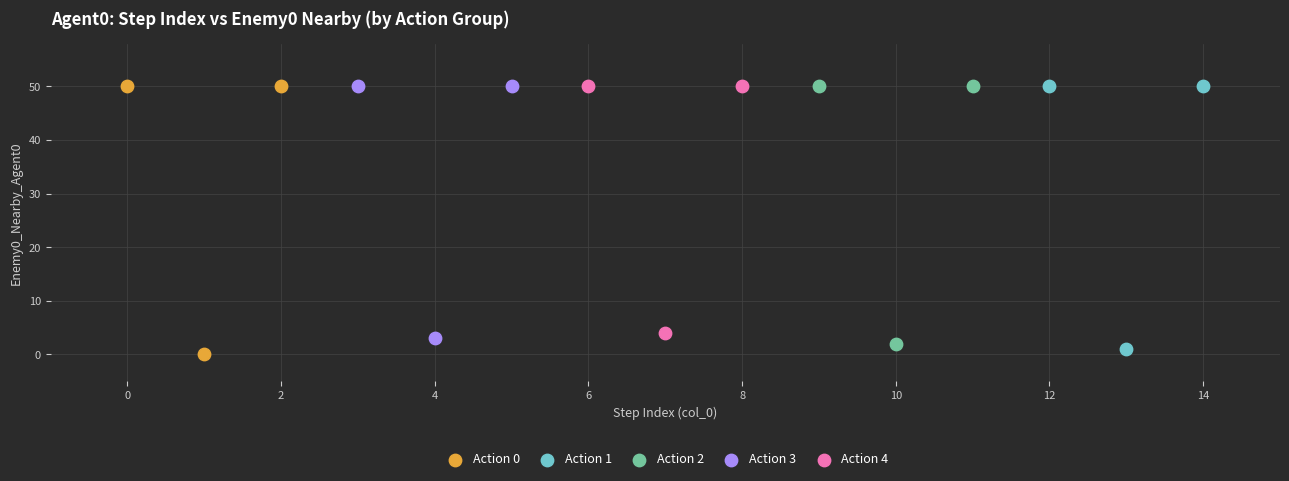

What are all the series names shown in the legend?

Action 0, Action 1, Action 2, Action 3, Action 4